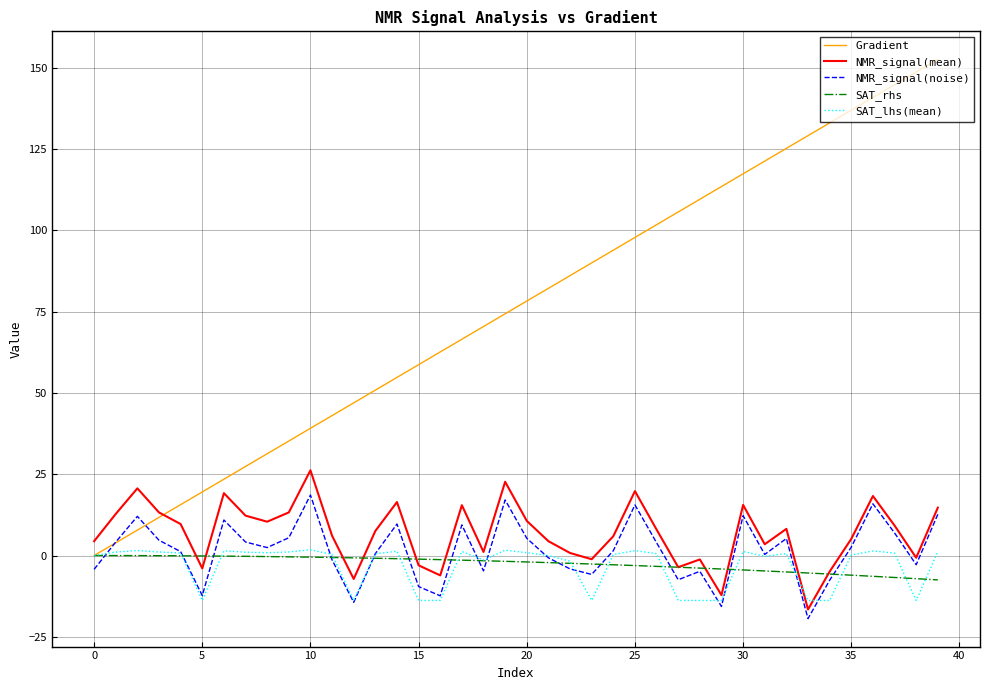

Which series has the widest spread of values?

Gradient